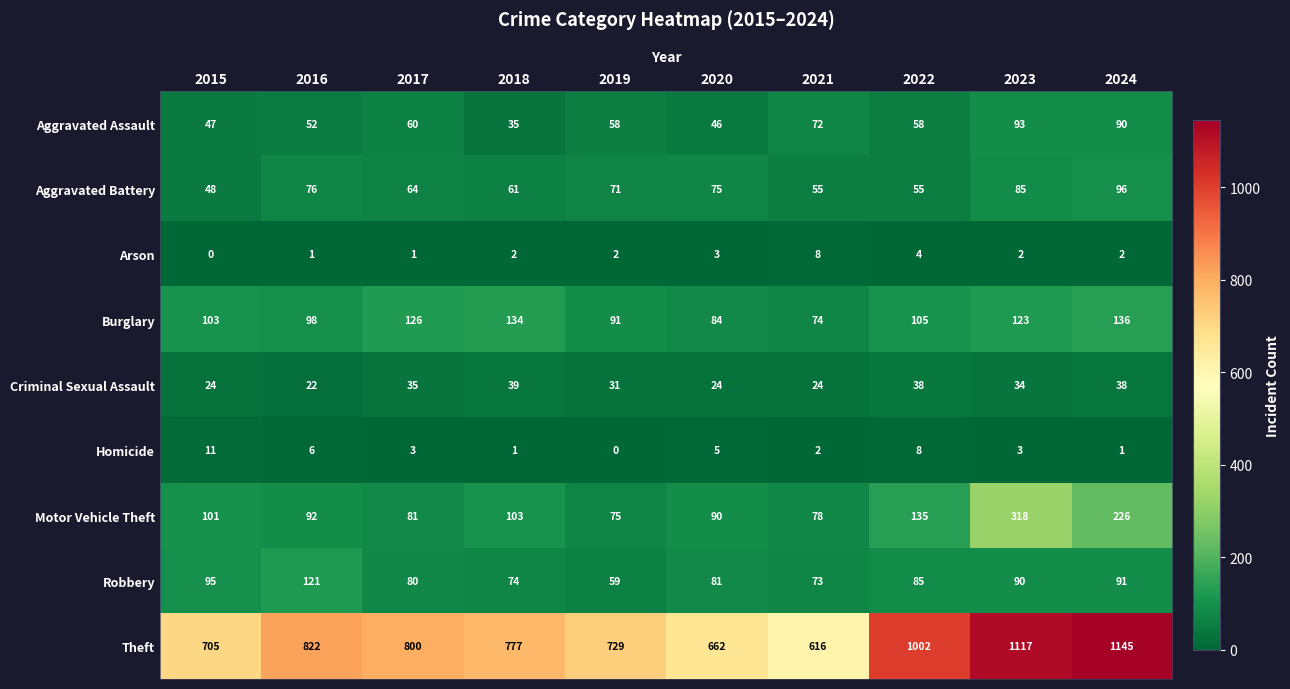

Is it true that Aggravated Battery equals 76 at 2016?

True